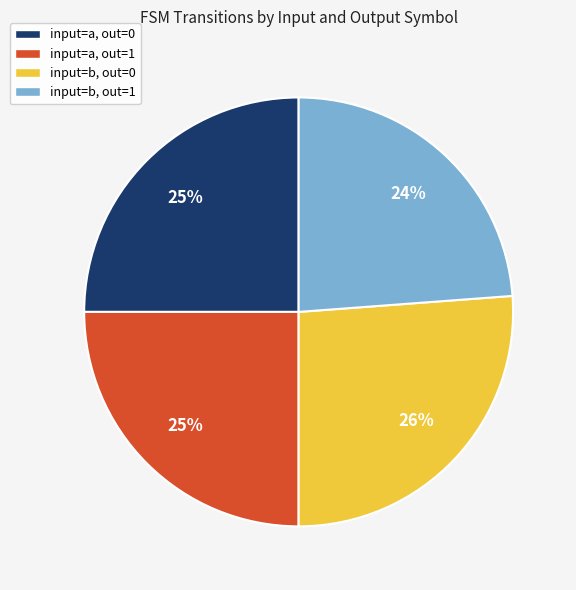

The input=a, out=0 slice represents 25% of the pie. True or false?

True